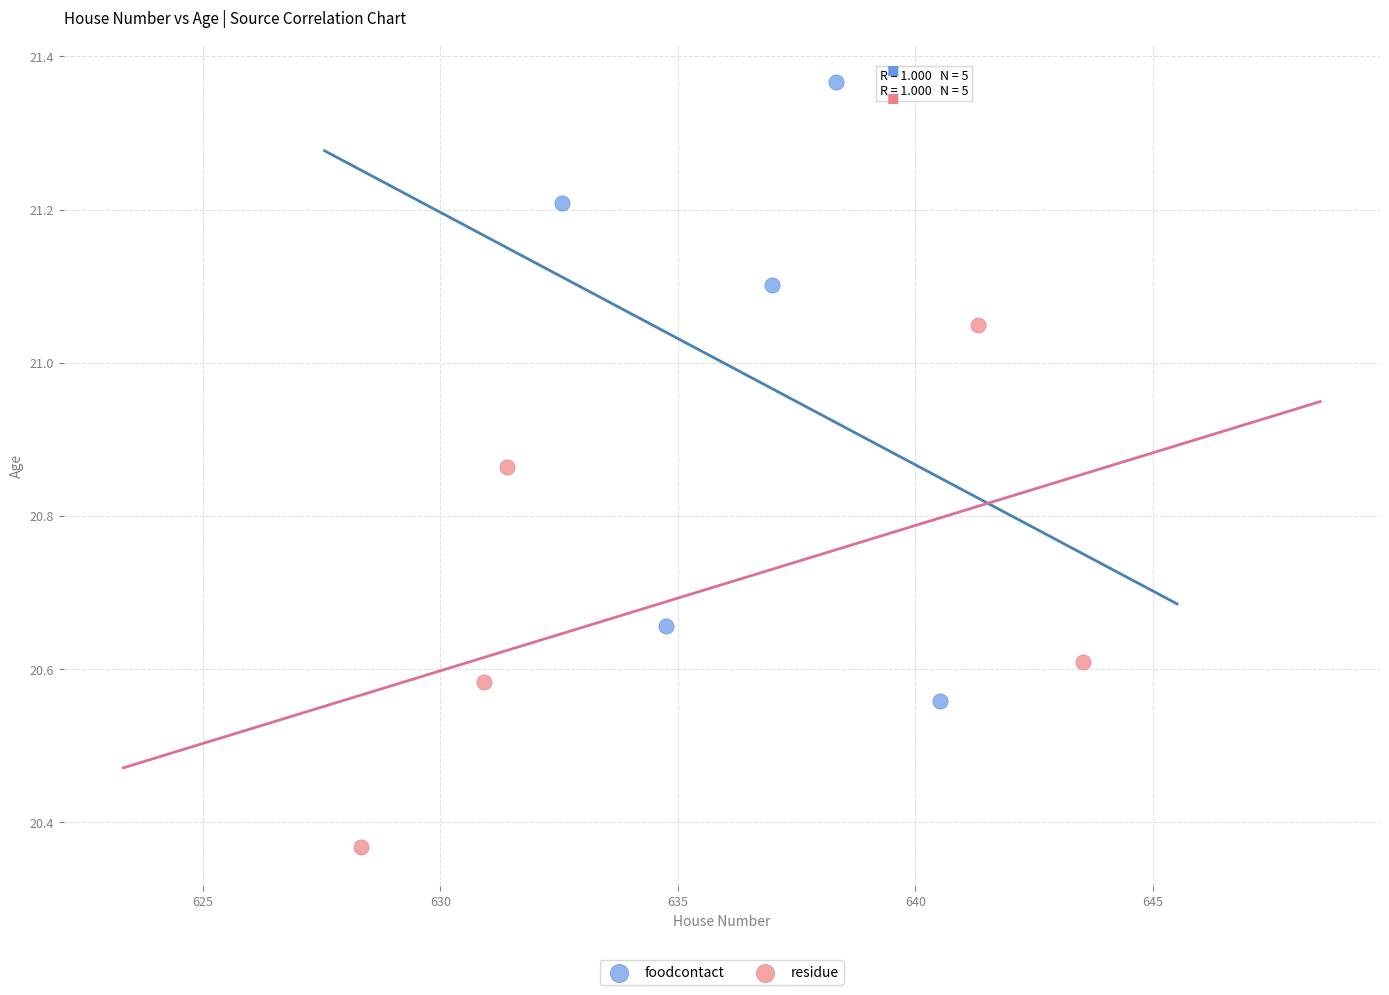

Which series contains the lowest Y value?

residue